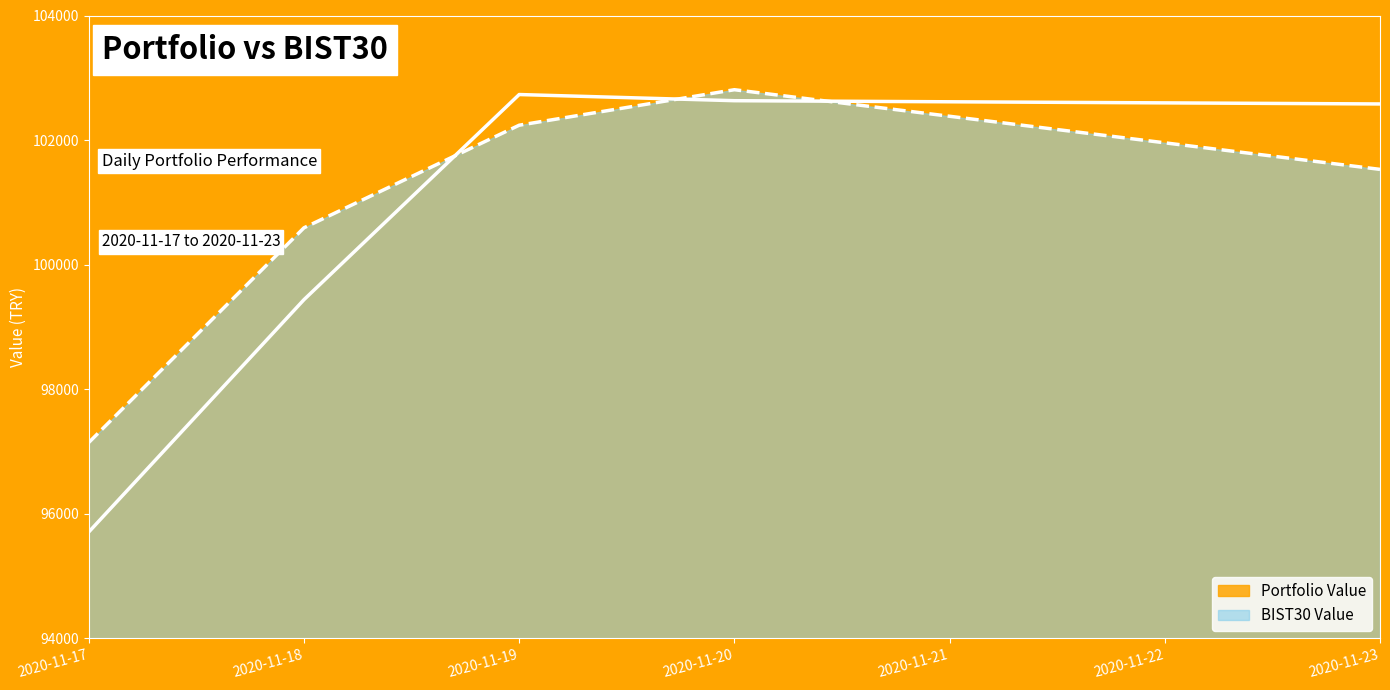

Reading left to right, what are all the values shown in this chart?

Portfolio Value: 95706.3	99437.1	102730.9	102631.9	102579.5
BIST30 Value: 97143.1	100590.9	102238.3	102808.3	101529.3